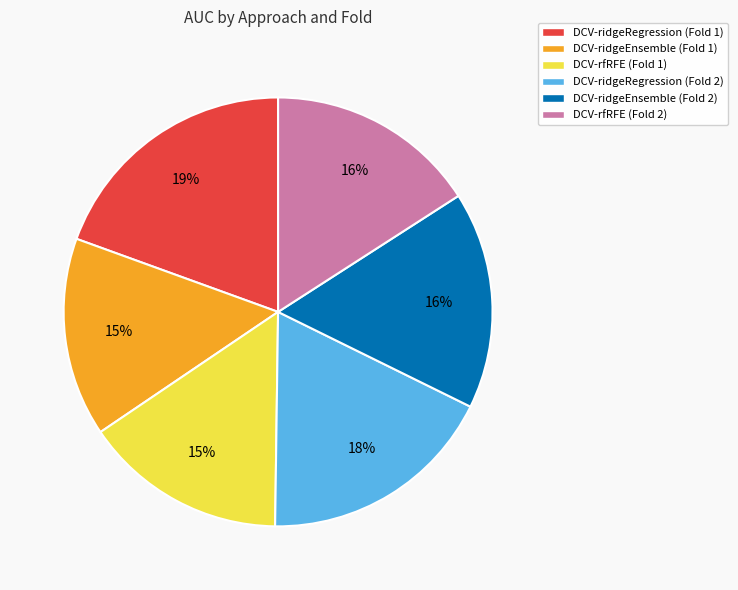

What is the largest slice in the pie chart?

DCV-ridgeRegression (Fold 1)